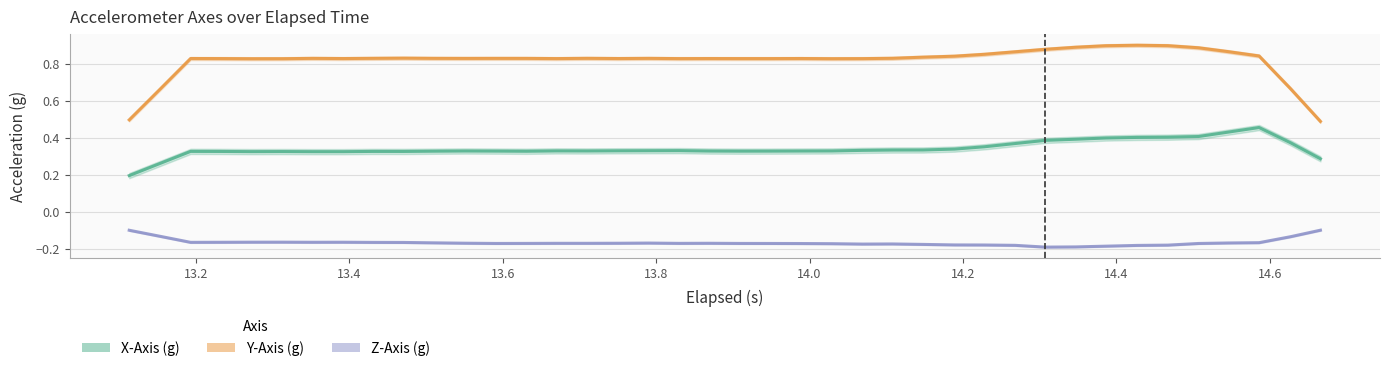

Which series has the largest total across all categories?

Y-Axis (g)